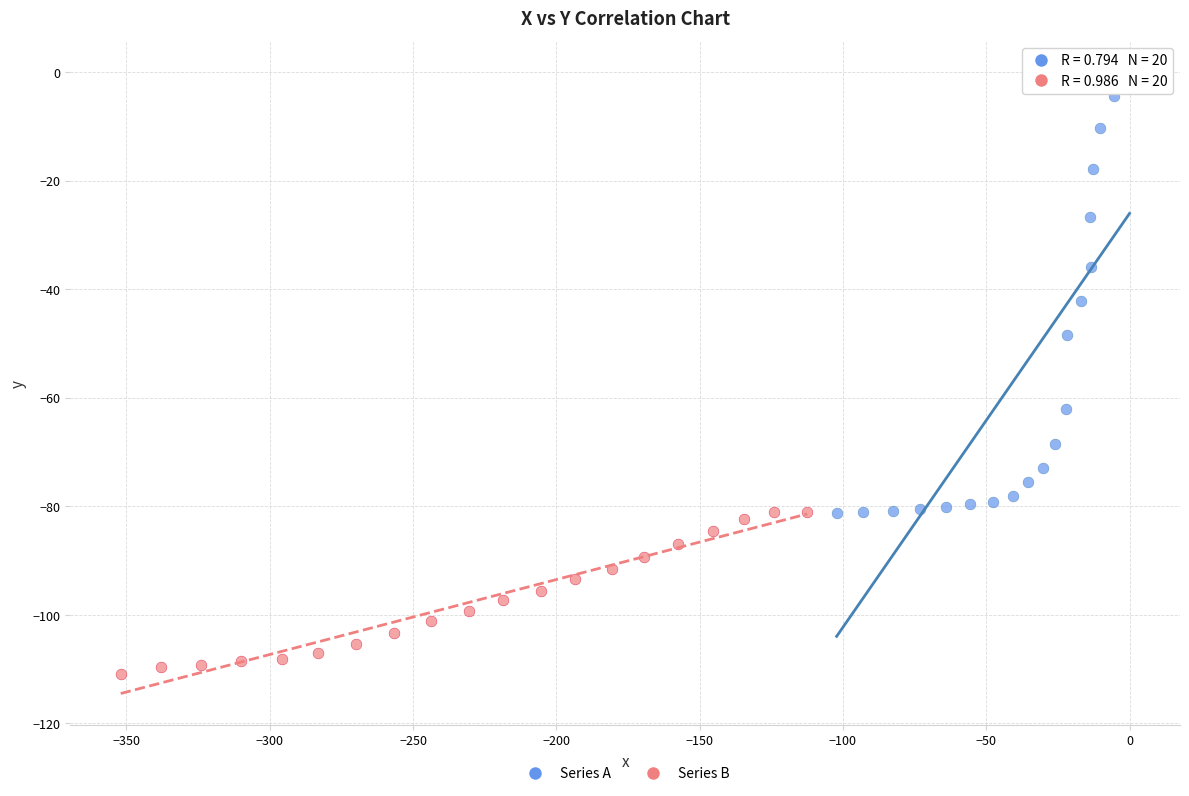

Which series reaches the maximum Y coordinate?

Series A